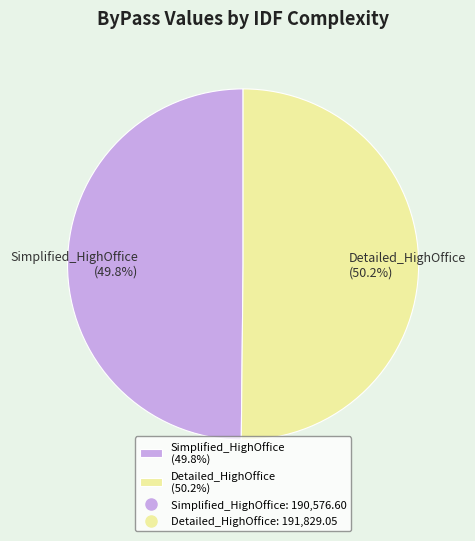

What is the ratio of the value at Detailed_HighOffice (50.2%) to the value at Simplified_HighOffice (49.8%)?

1.0